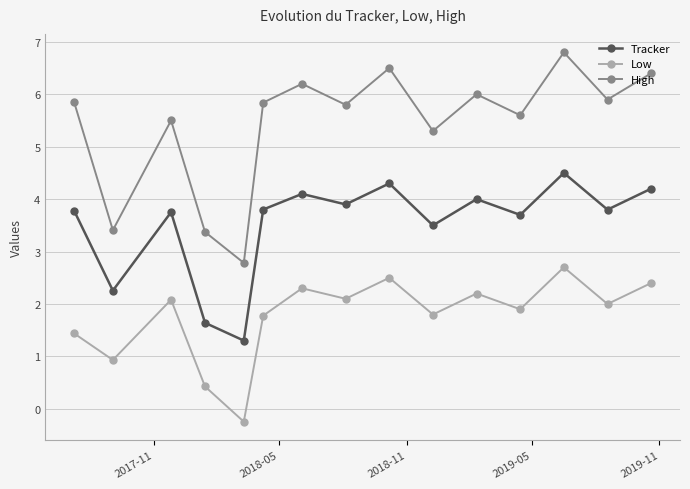

List the series in order of their overall mean, highest first.

High, Tracker, Low